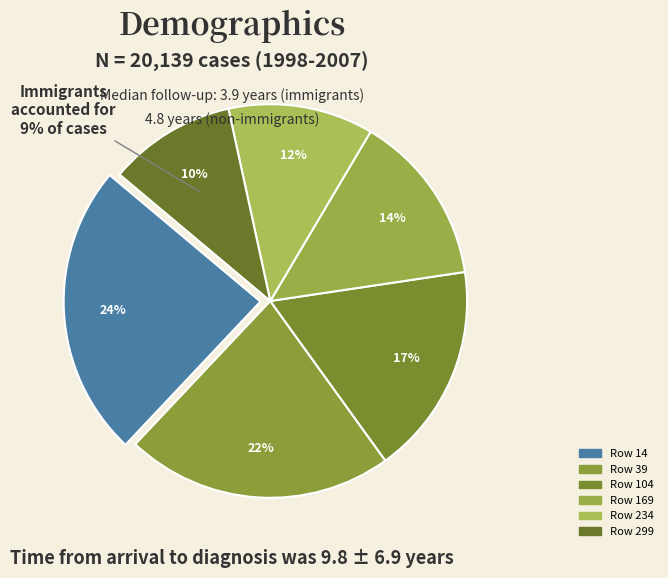

To the nearest percent, what is the difference between the 104 and 169 slice percentages?

3%